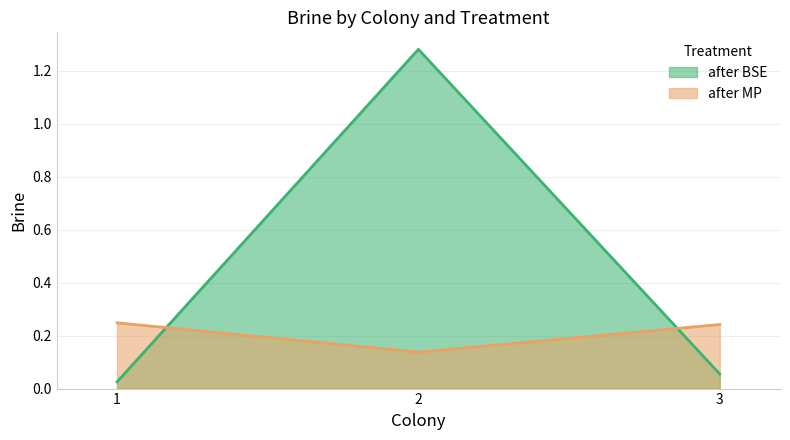

List the series in order of their peak value, highest first.

after BSE, after MP